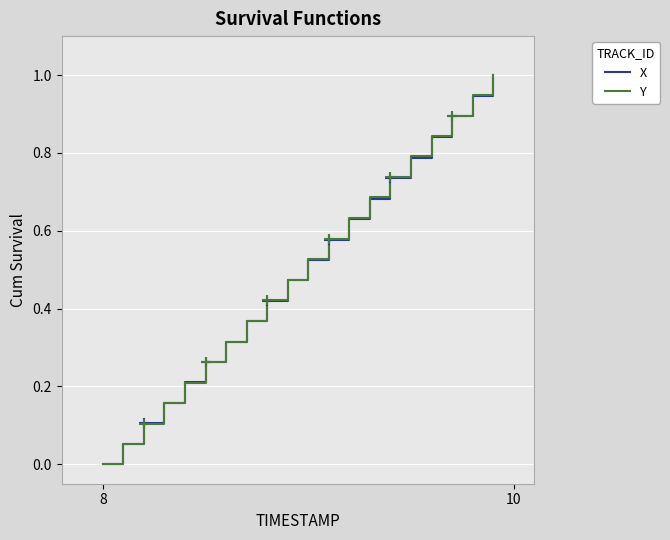

What is the greatest value displayed?

1.0